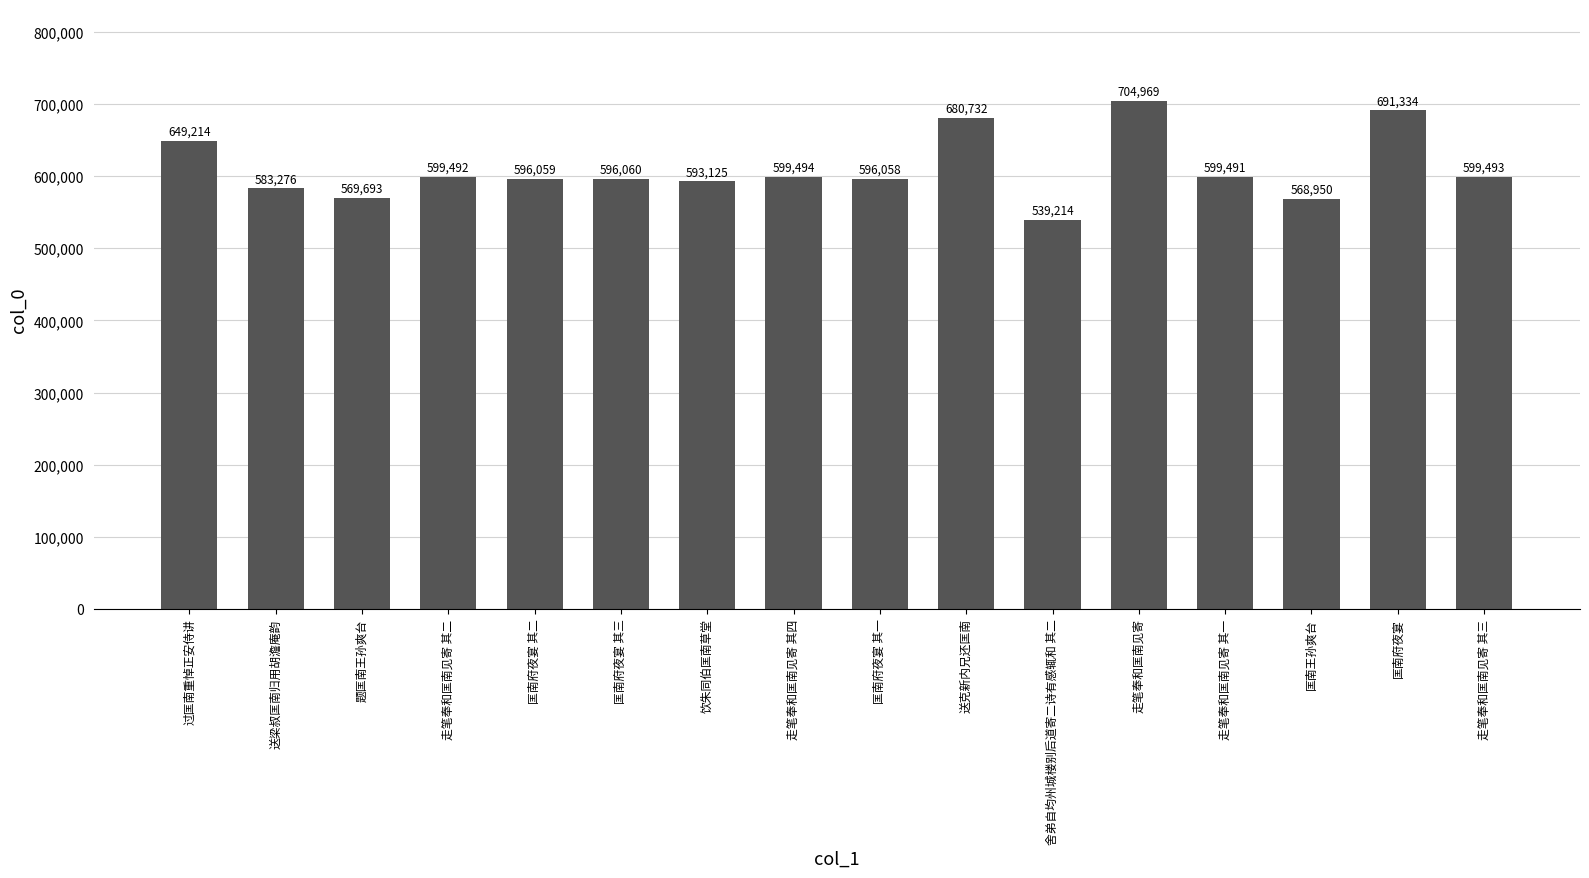

Which label corresponds to the smallest value in the chart?

舍弟自均州城楼别后道寄二诗有感辄和 其二